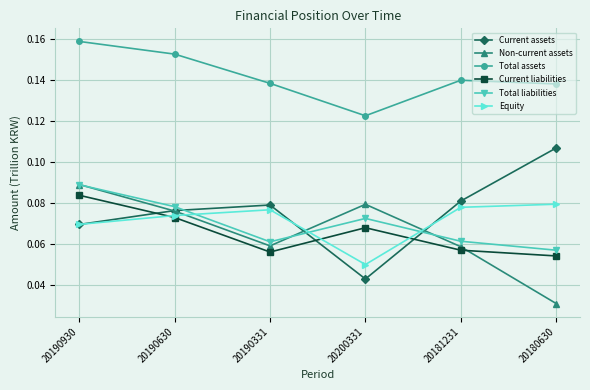

What position from the left is 20200331?

4